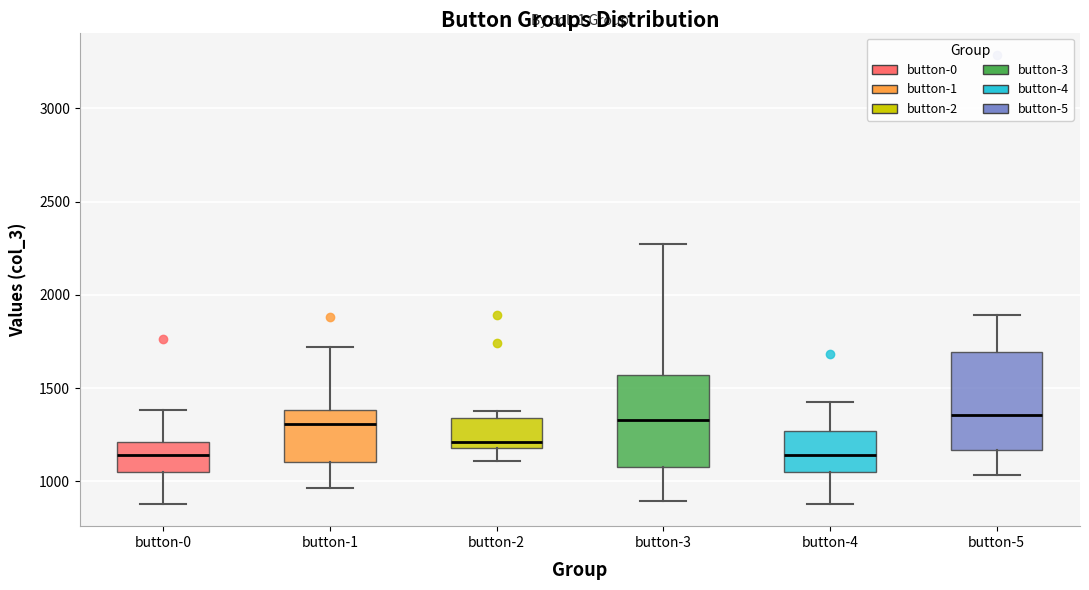

Where is the lower edge of the box for button-5 on the y-axis? The values are not printed on the chart, so give them approximately, as read against the axis.

1150